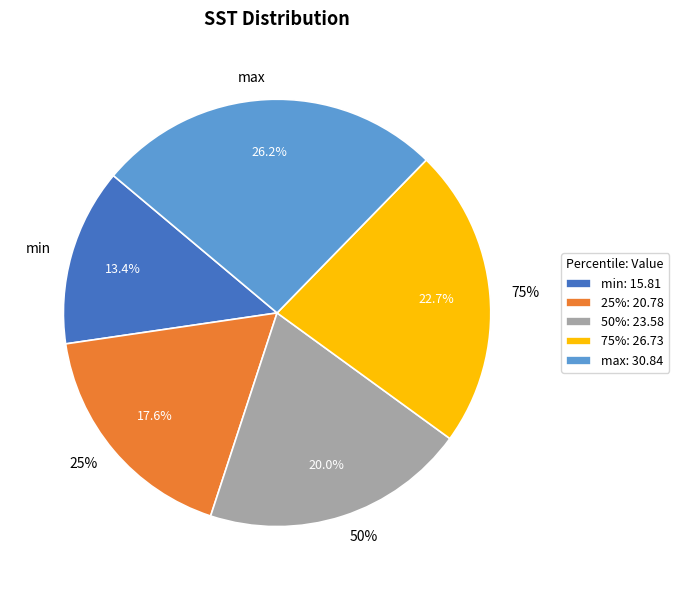

To the nearest percent, what is the combined percentage of 50% and max?

46%